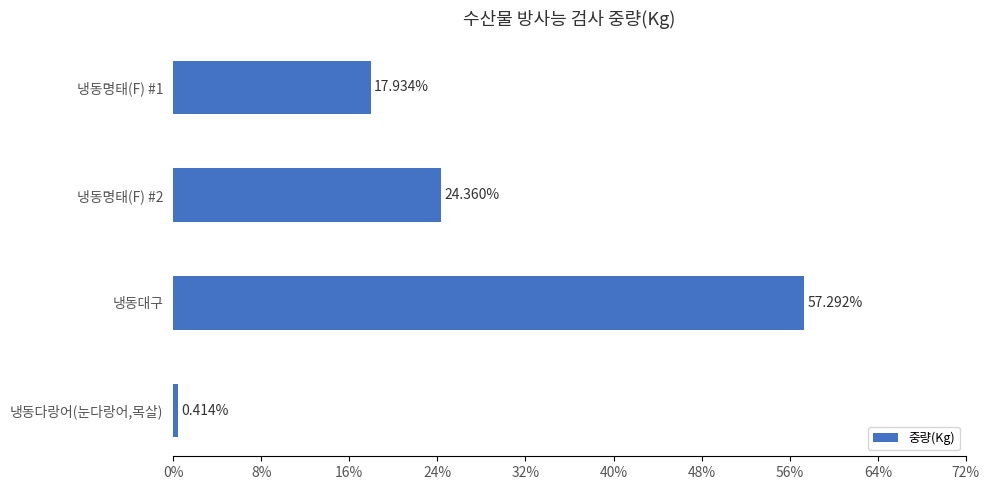

What is the difference between the maximum and minimum values?

56.9